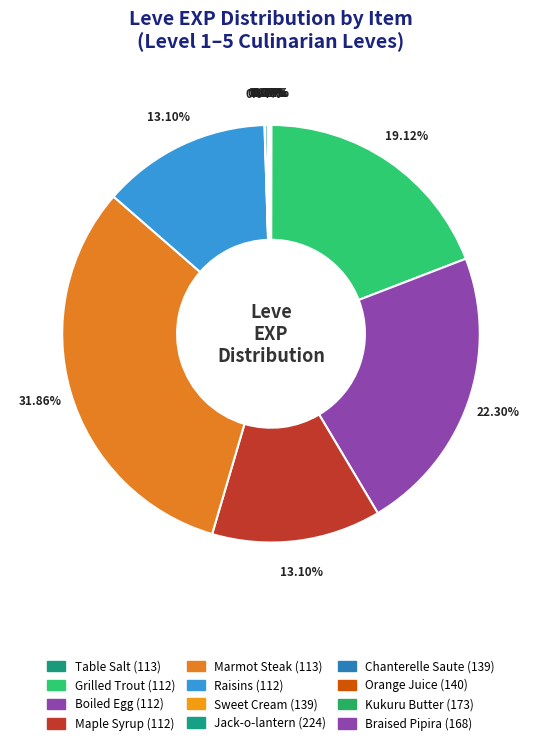

To the nearest percent, what is the difference between the Table Salt (113) and Maple Syrup (112) slice percentages?

13%